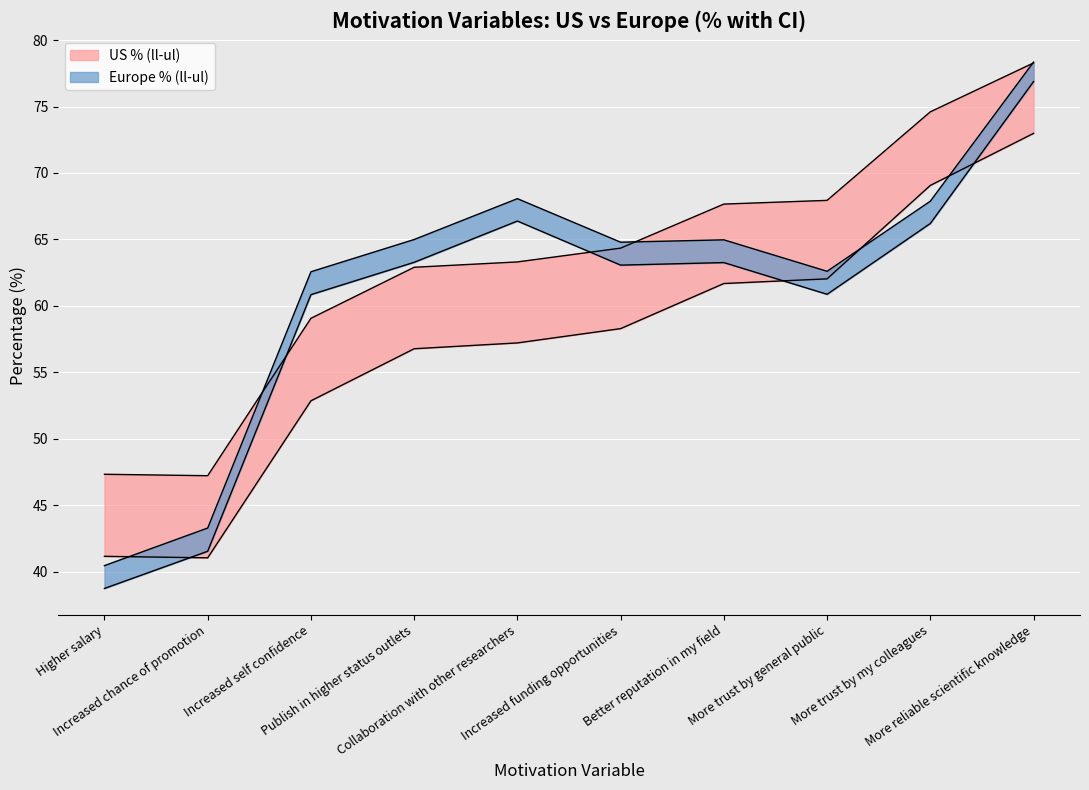

List the series in order of their peak value, lowest first.

US % (ll), Europe % (ll), US % (ul), Europe % (ul)